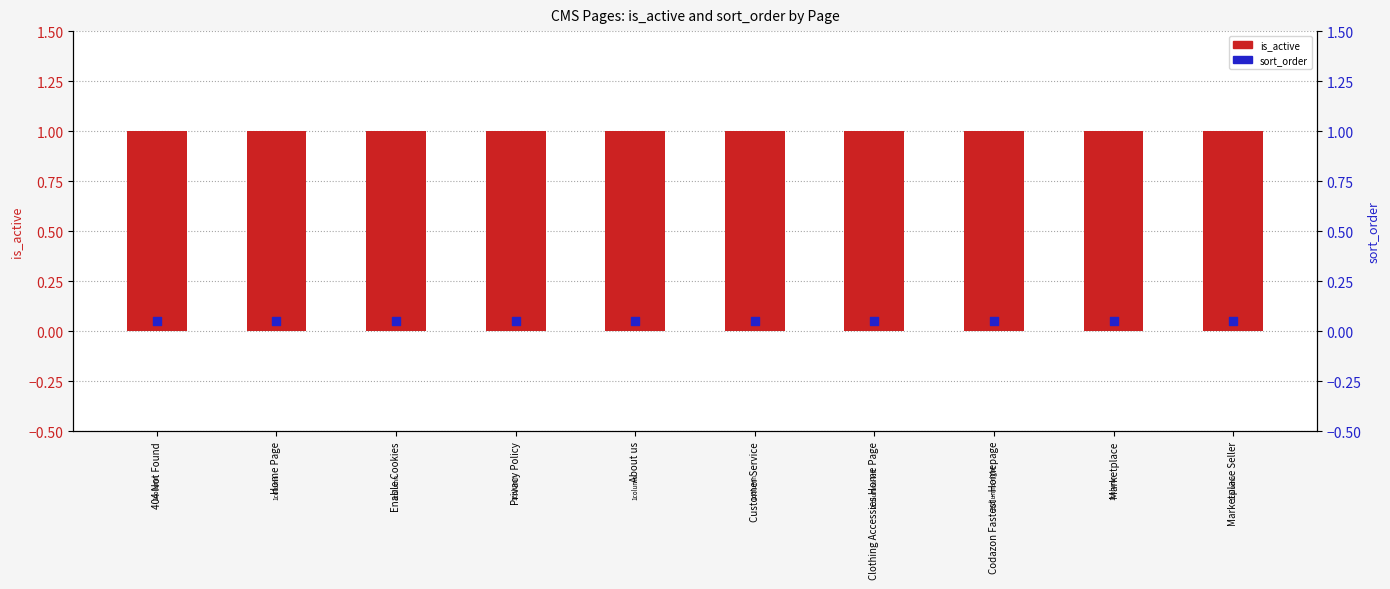

Is the value of sort_order at Privacy Policy greater than the value of is_active at Customer Service?

No